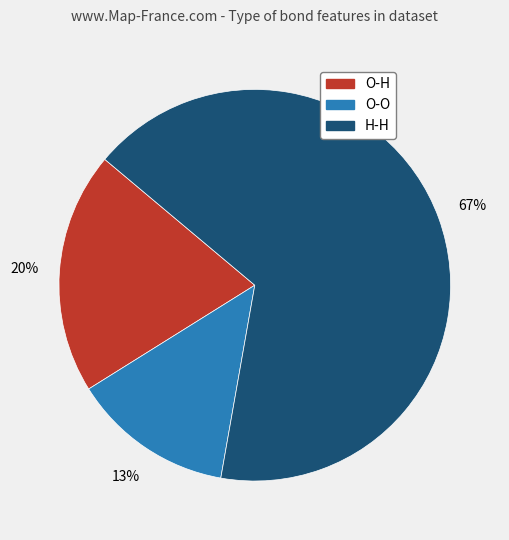

True or false: O-H accounts for 25% of the total.

False